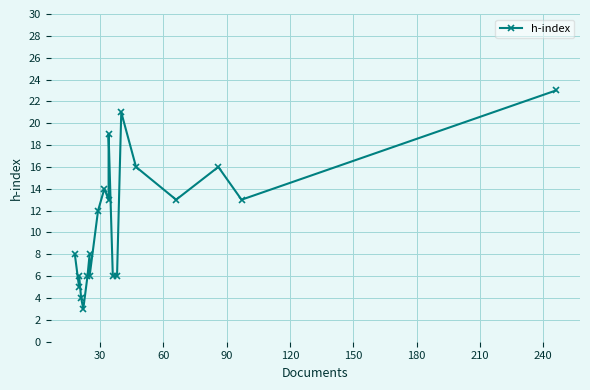

What is the value of the 15th point from the left?

21